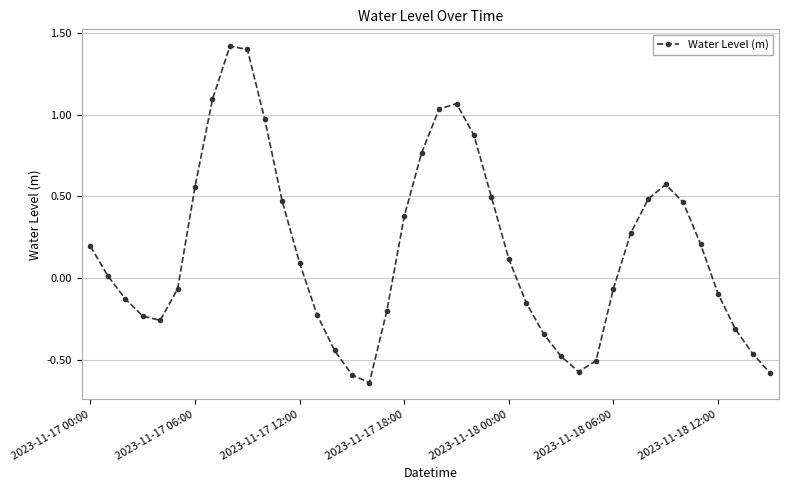

What is the difference between the maximum and minimum values?

2.1